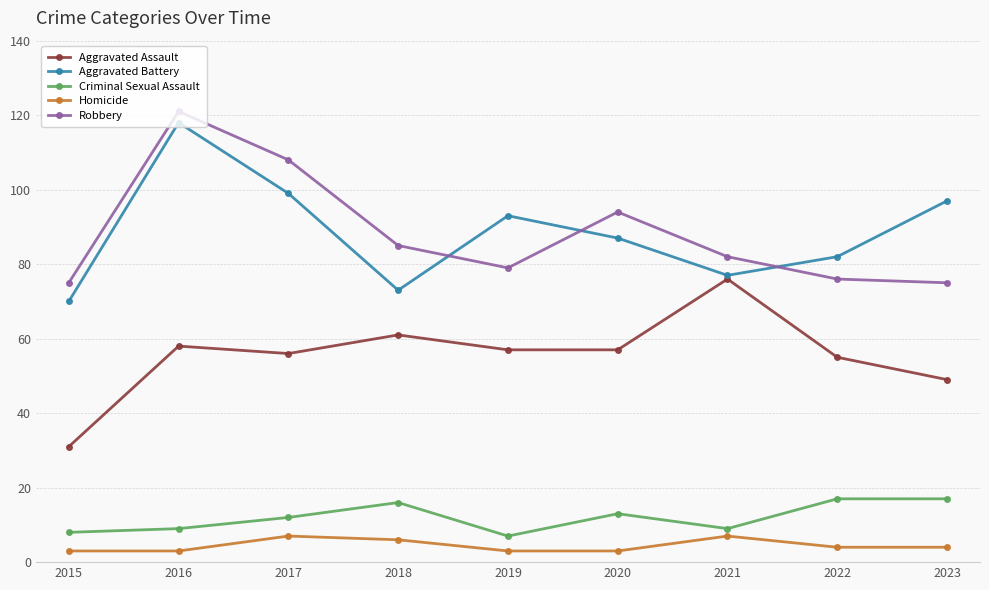

In Robbery, how many points are higher than both neighbors (excluding endpoints)?

2